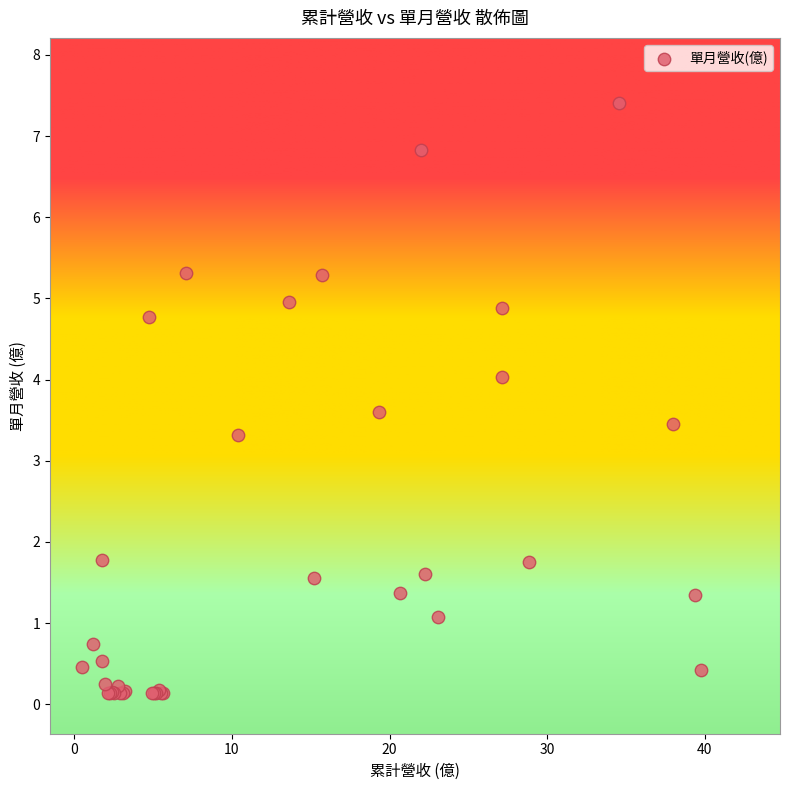

What Y value in the scatter plot is closest to 3?

3.3